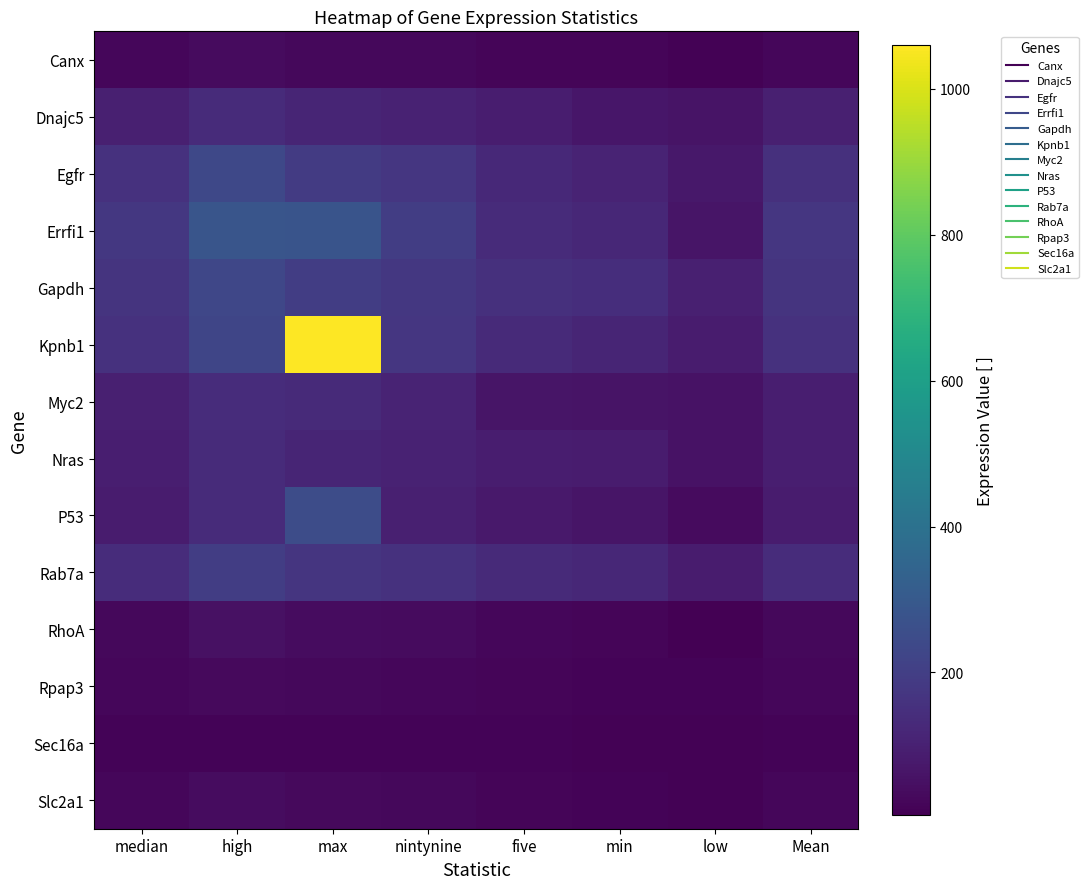

Which series has the largest range (max minus min)?

Kpnb1